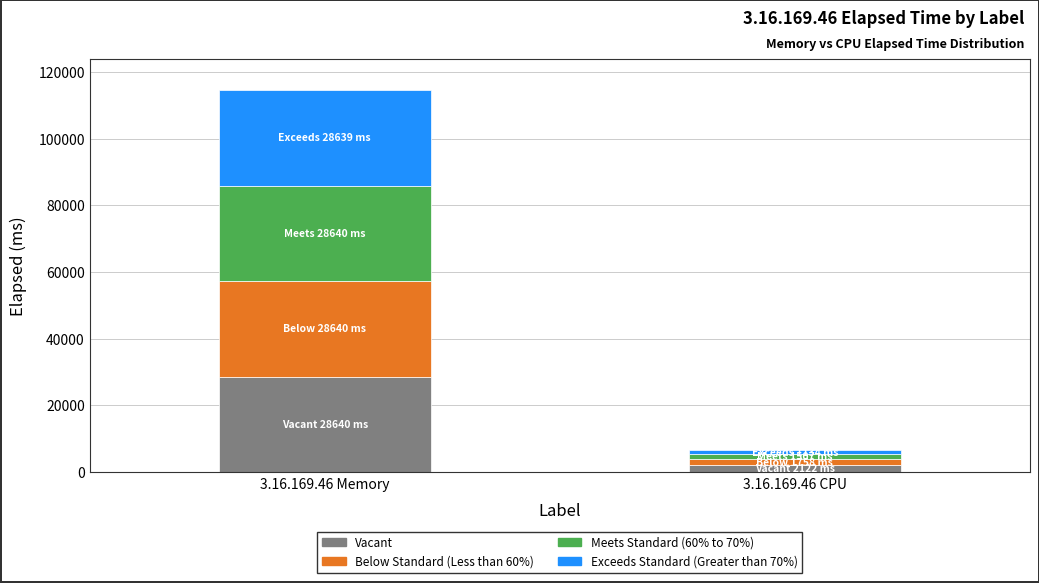

List the labels in order of Vacant value, largest first.

3.16.169.46 Memory, 3.16.169.46 CPU